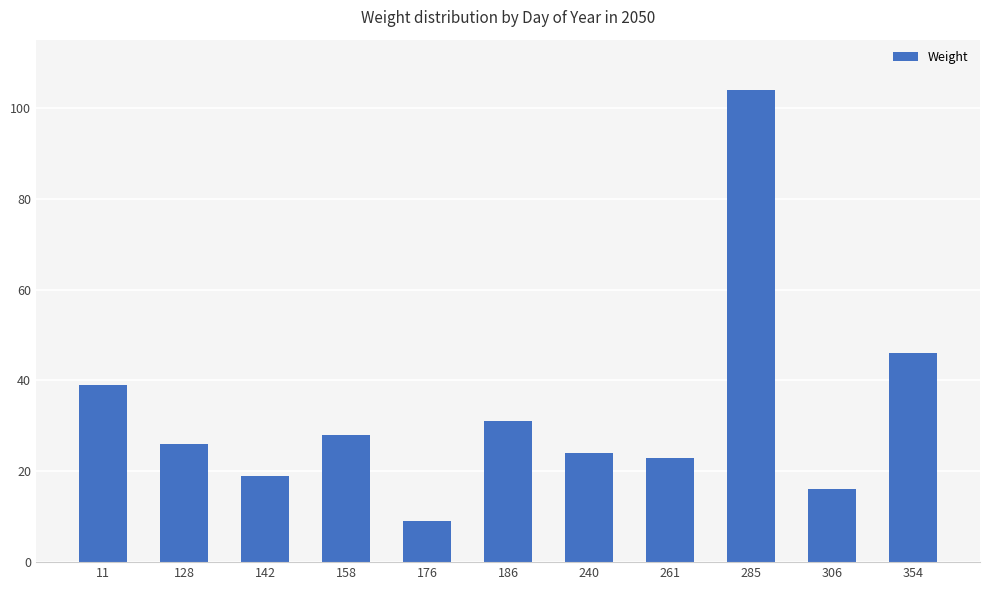

Reading left to right, extract all data points from this chart.

11=39	128=26	142=19	158=28	176=9	186=31	240=24	261=23	285=104	306=16	354=46